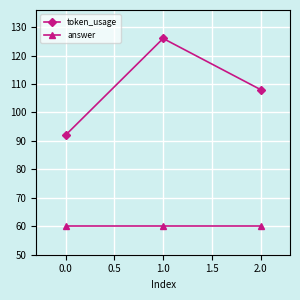

Reading right to left, list all the values displayed in this chart.

token_usage: 108	126	92
answer: 60	60	60